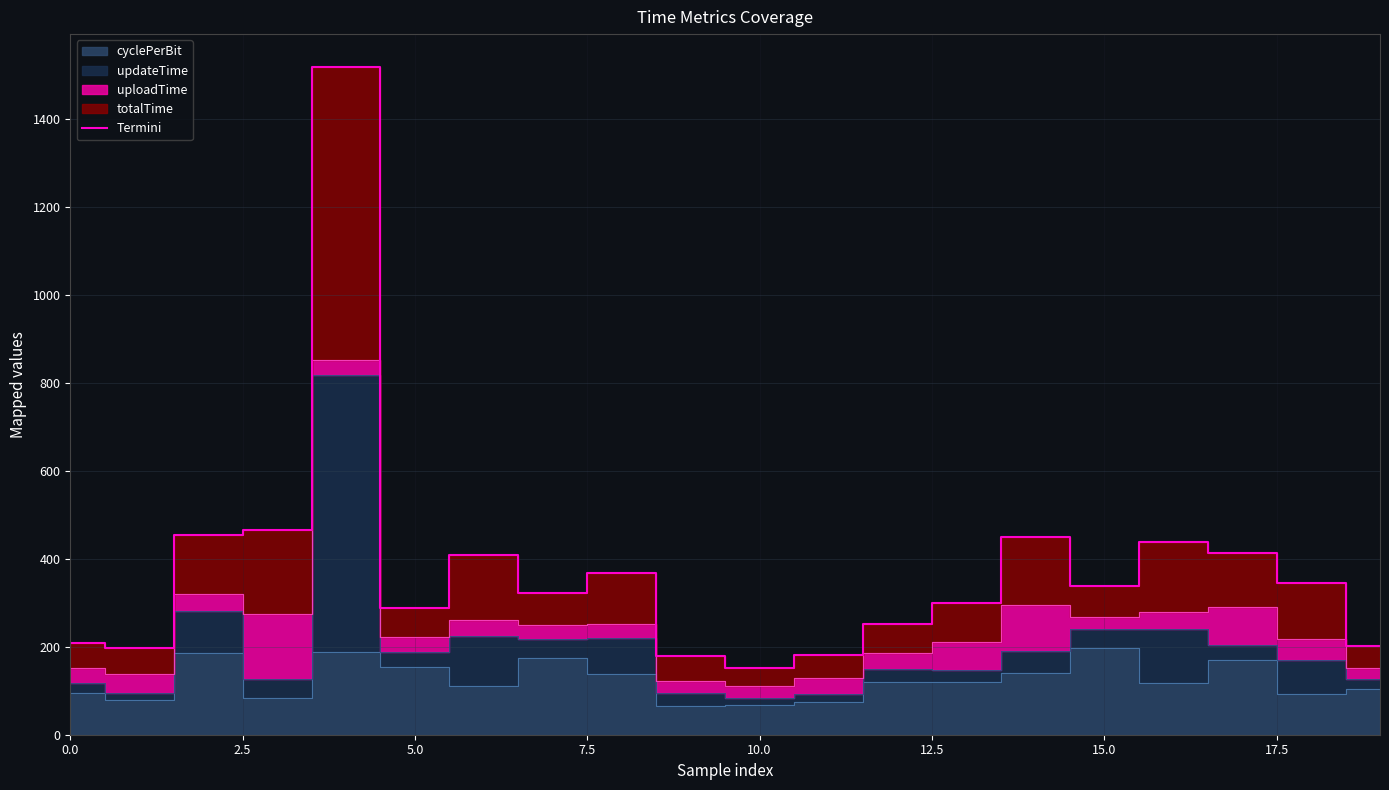

How many lines are shown in the chart?

1